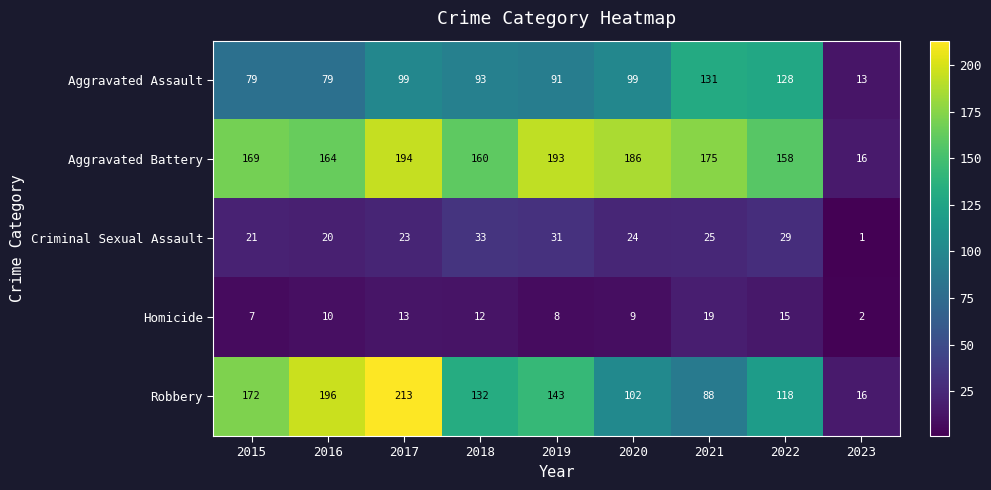

What is the maximum value shown in the chart?

213